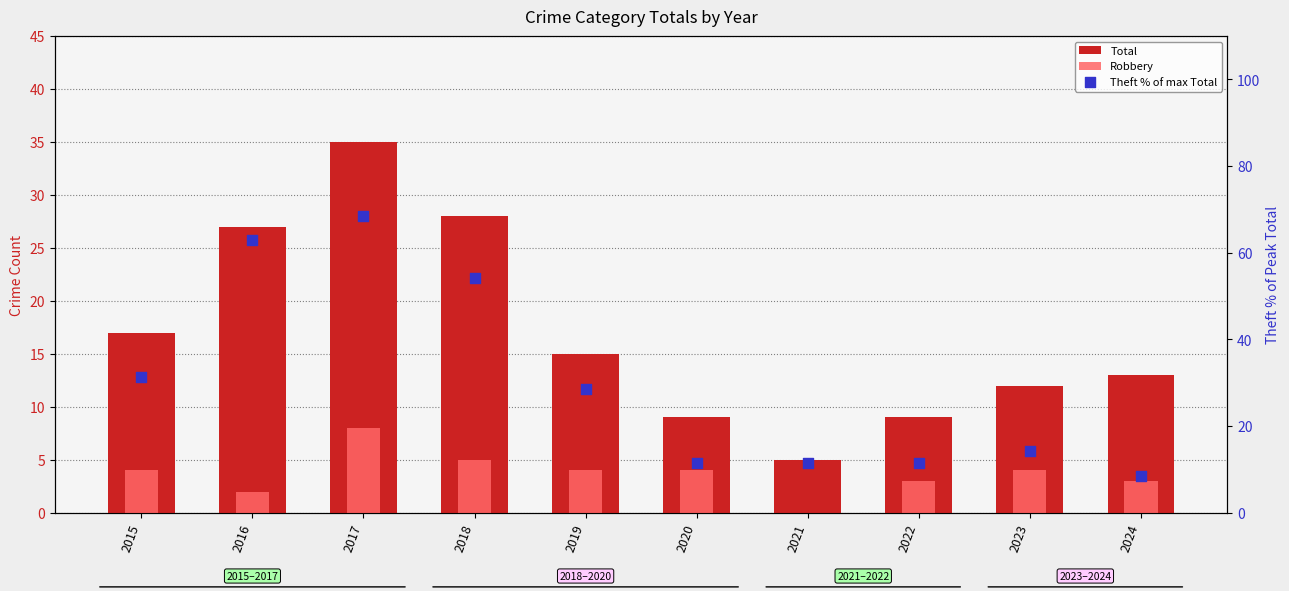

What are all the series names shown in the legend?

Total, Robbery, Theft % of max Total